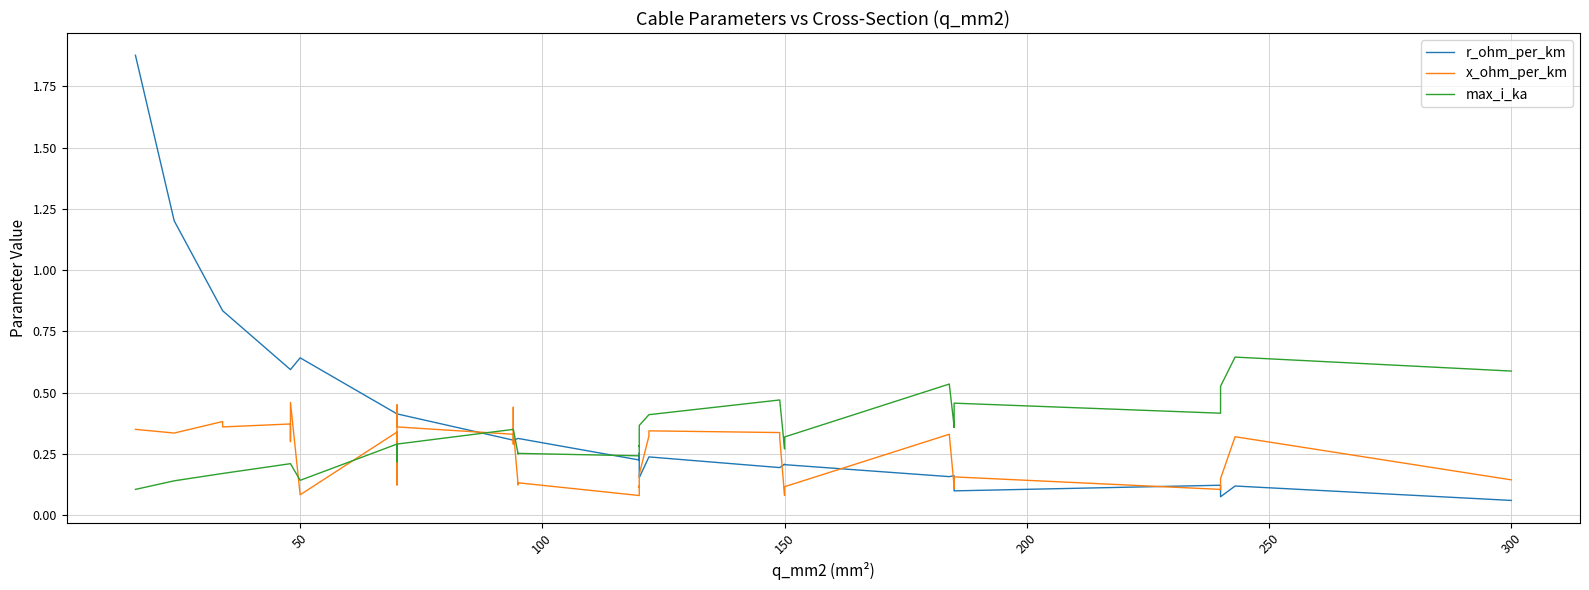

What is the maximum value shown in the chart?

1.9